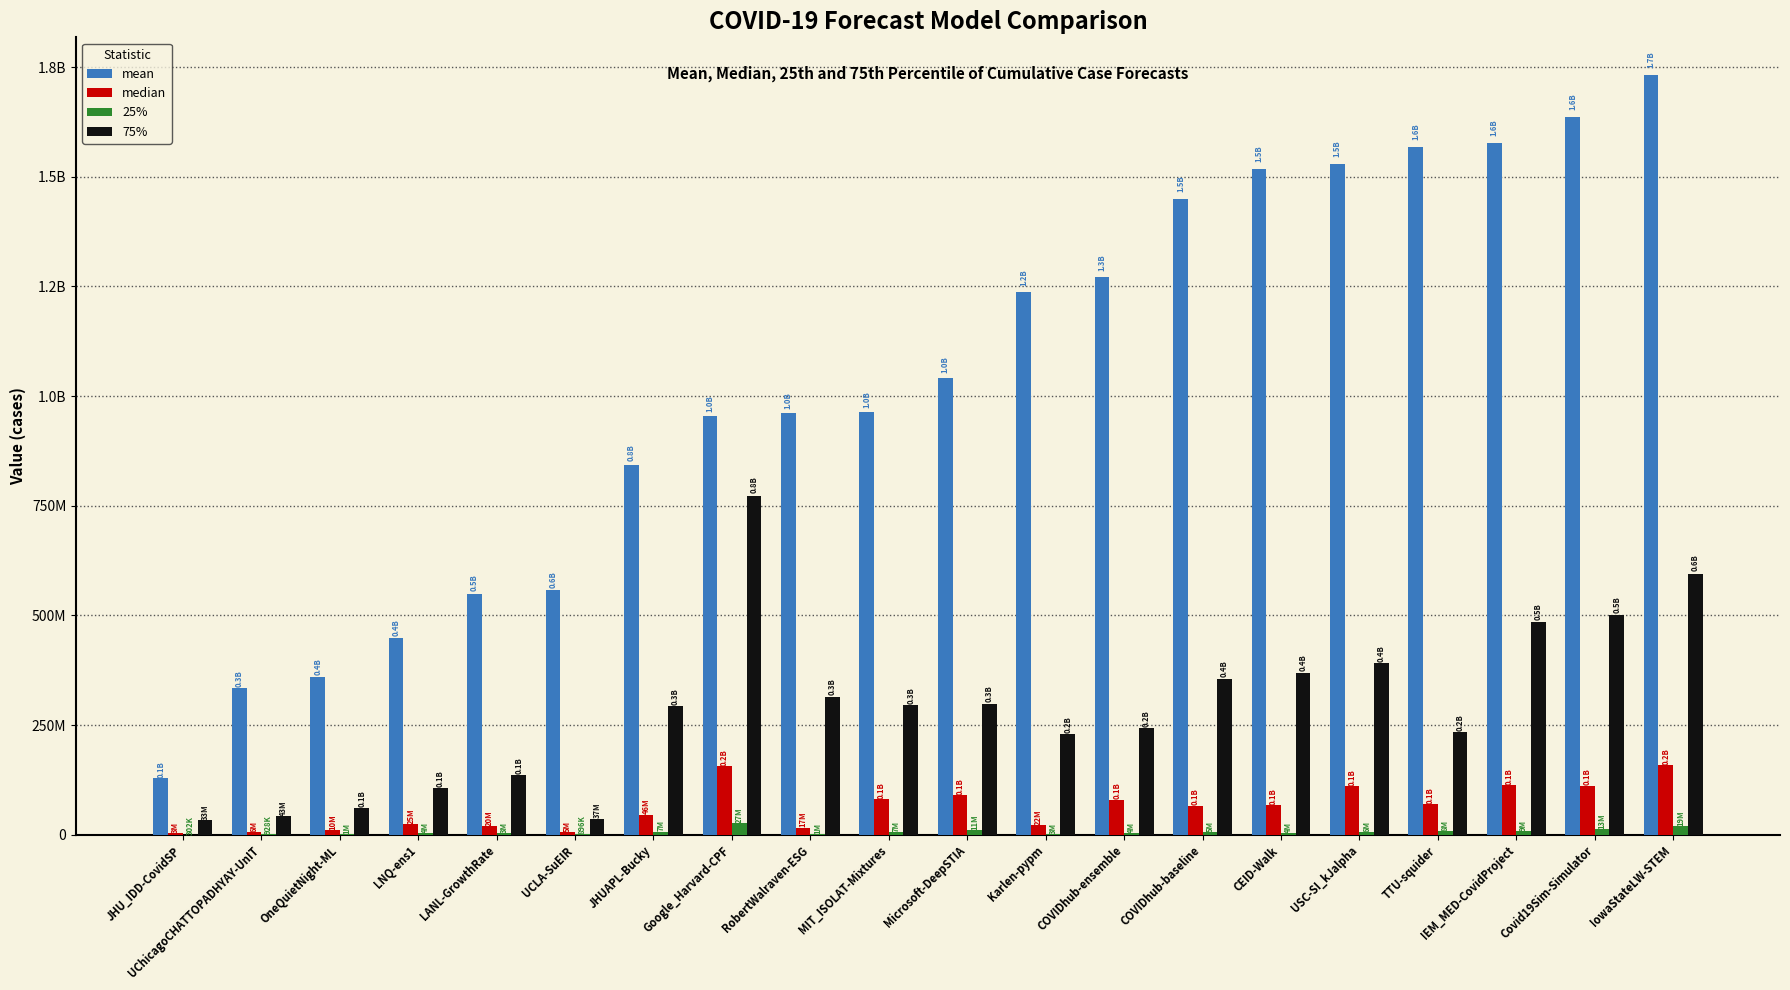

Are the bars horizontal?

No